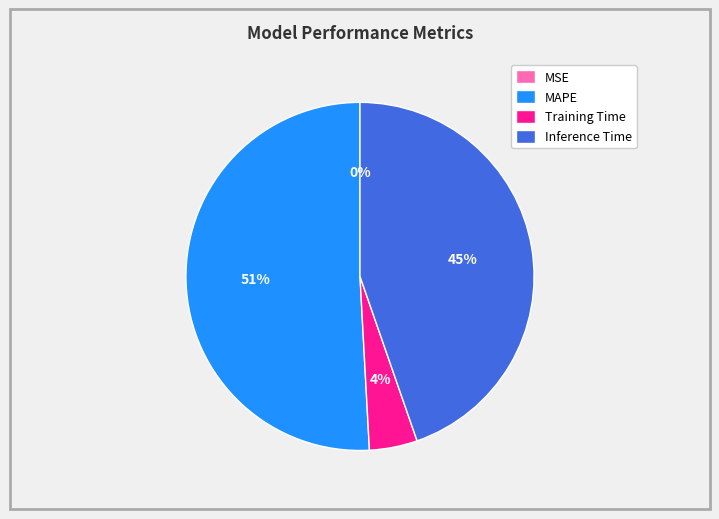

To the nearest percent, what is the average slice percentage?

25%